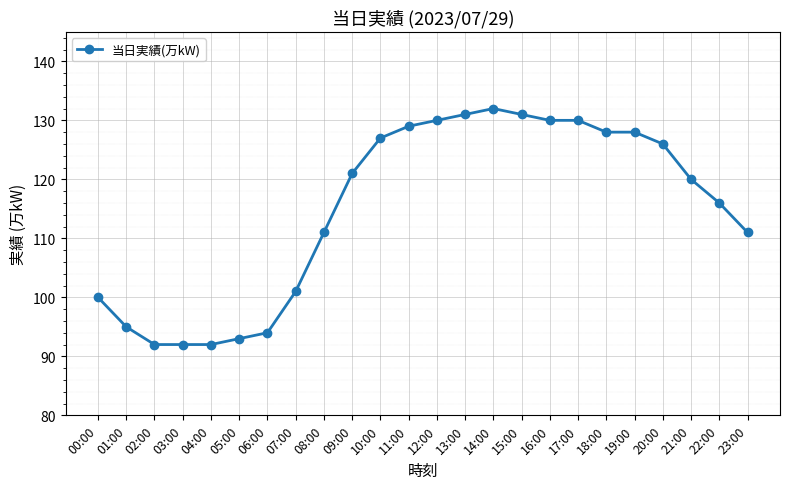

How many values are below 121?

12